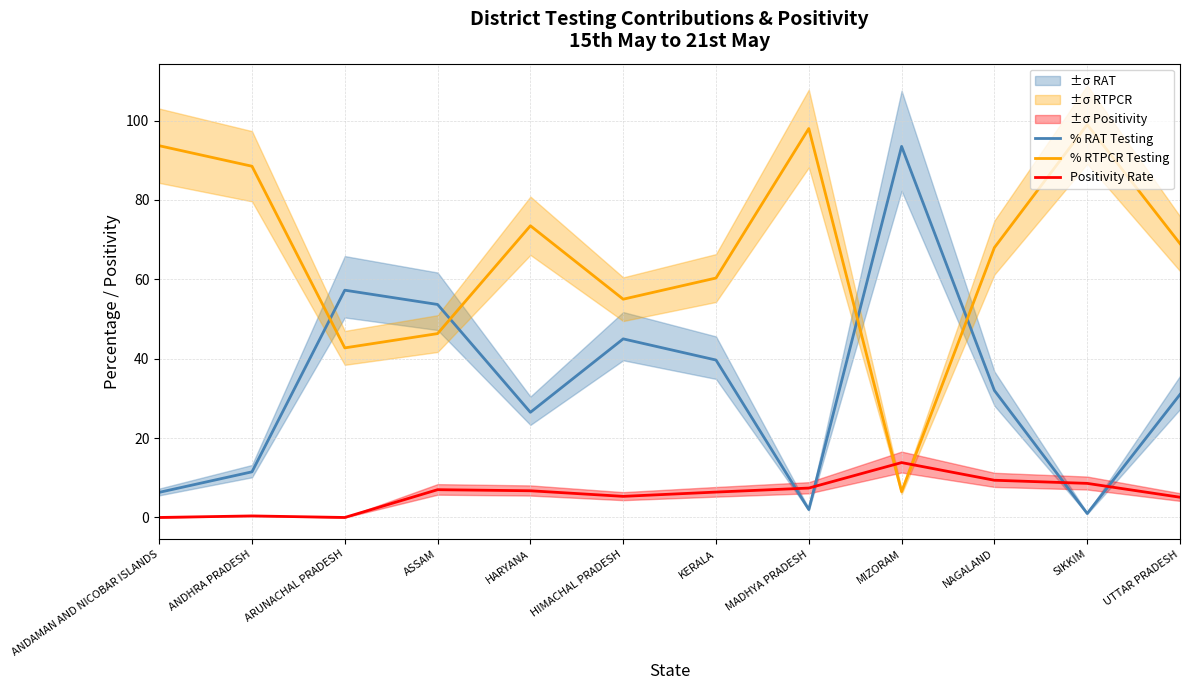

Where does the Positivity Rate series first go above 6?

ASSAM